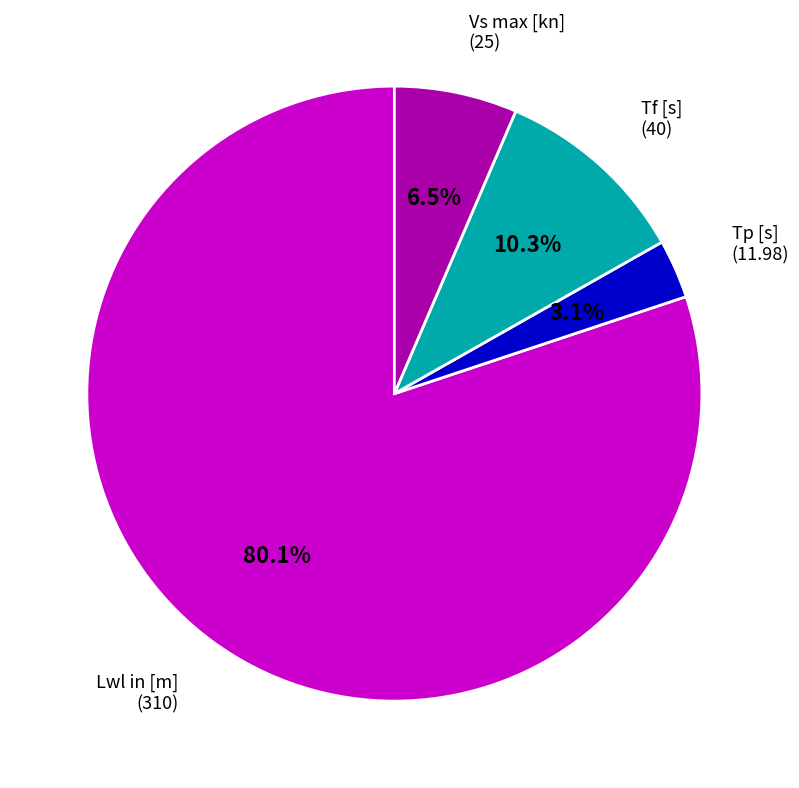

Does any single category account for the majority?

Yes